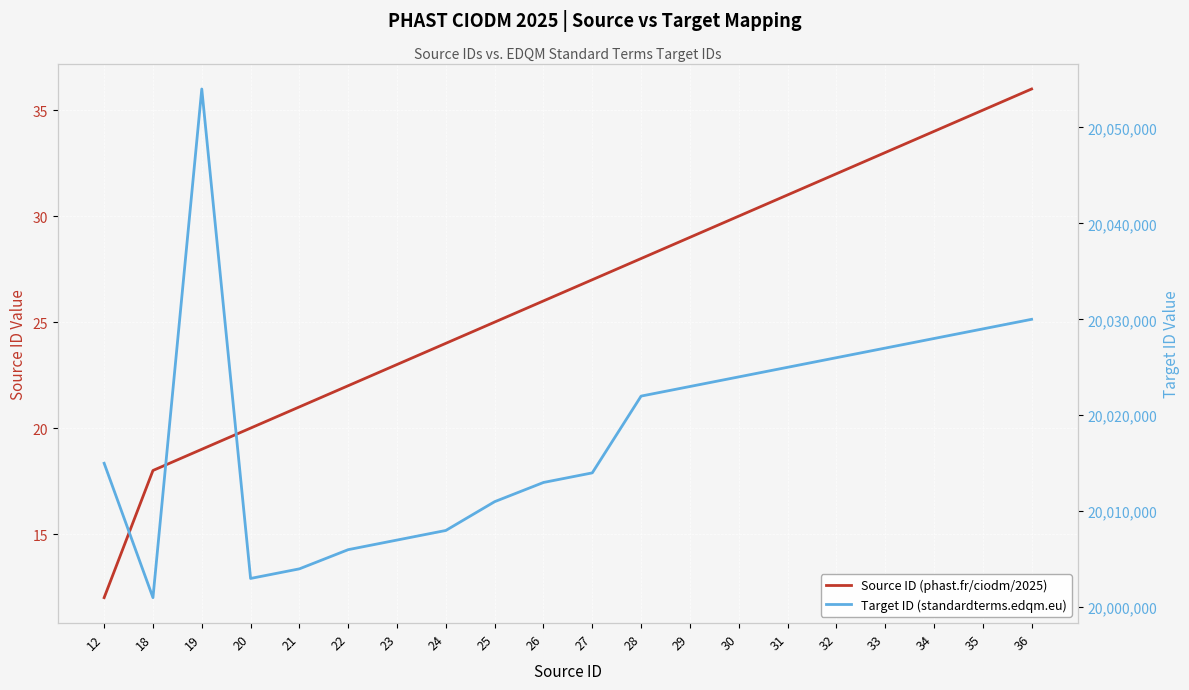

True or false: Source ID (phast.fr/ciodm/2025) and Target ID (standardterms.edqm.eu) cross at least once.

False